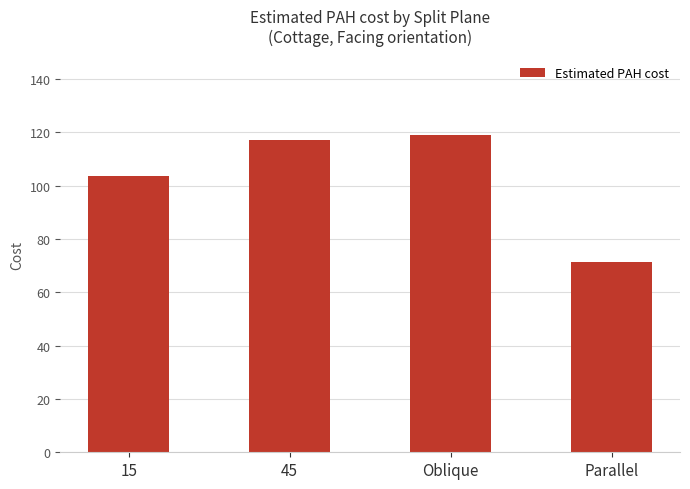

How many series are shown in this chart?

1